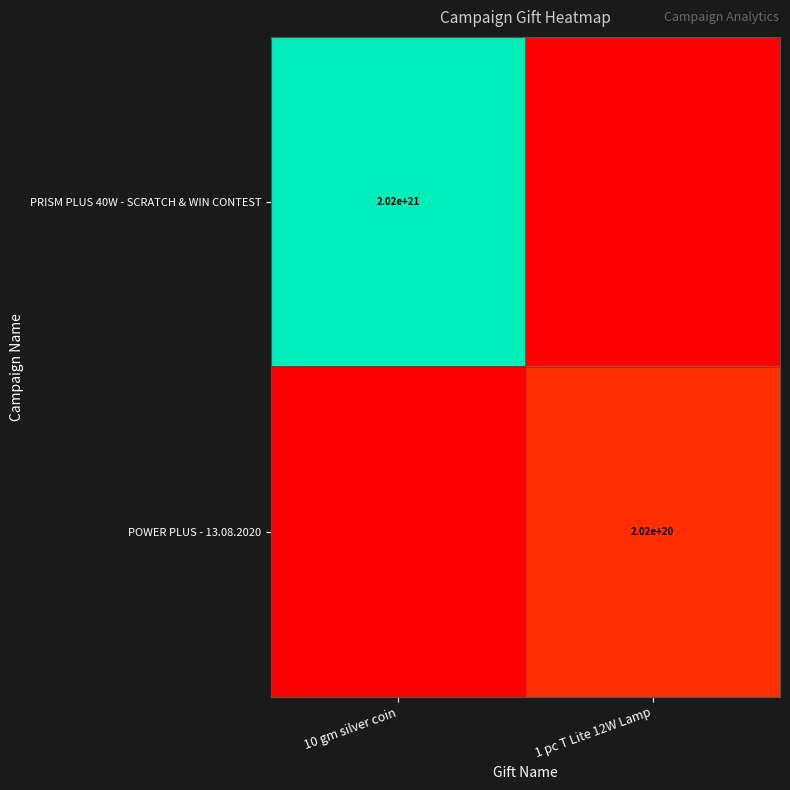

The PRISM PLUS 40W - SCRATCH & WIN CONTEST series shows 2020000000000000000000 at 10 gm silver coin. True or false?

True